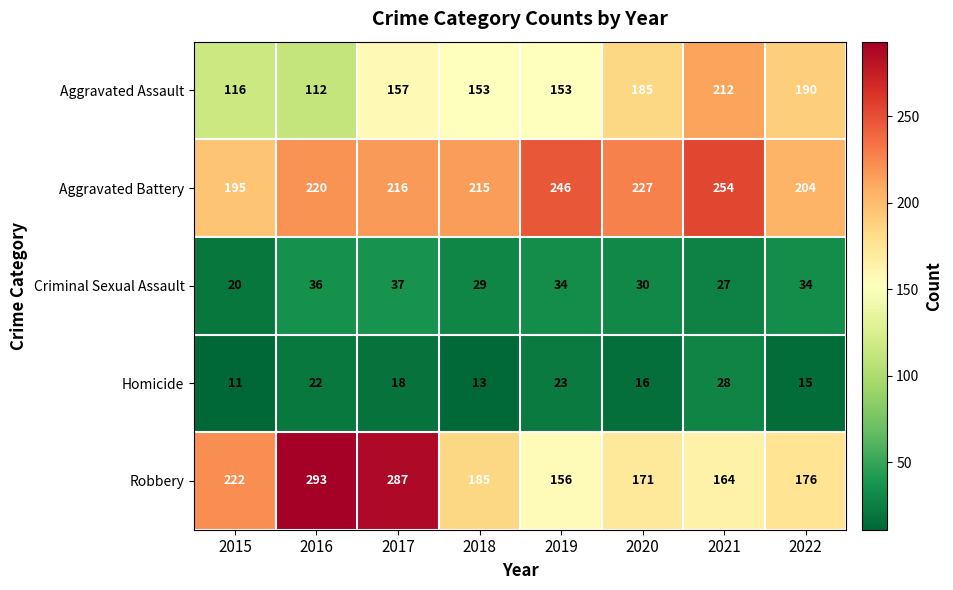

The Aggravated Assault series shows 190 at 2022. True or false?

True